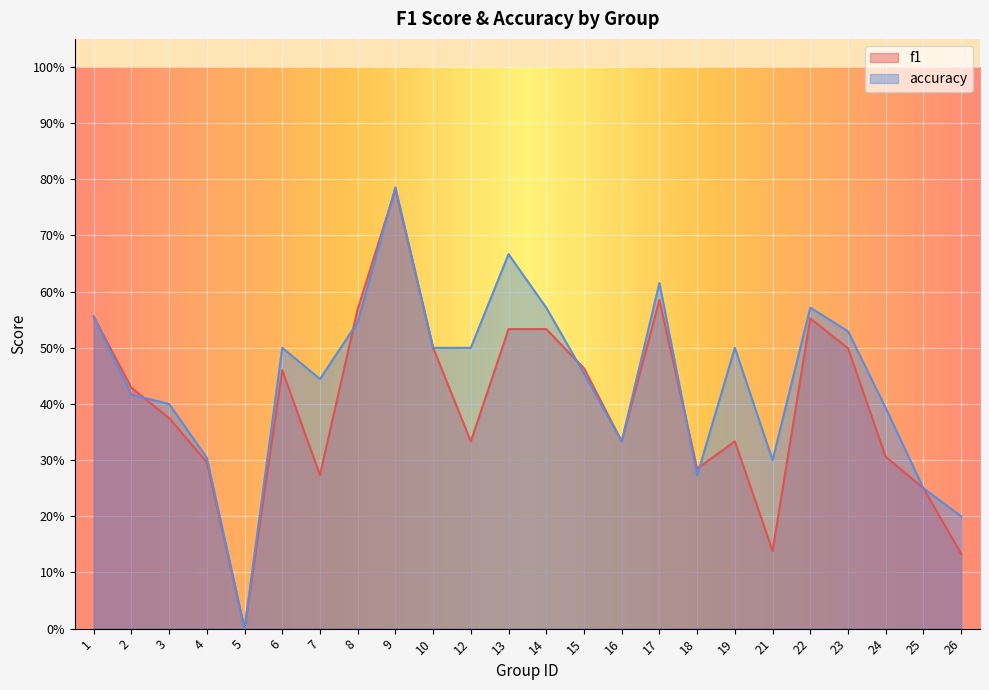

At which category does the chart reach its peak across all series?

9